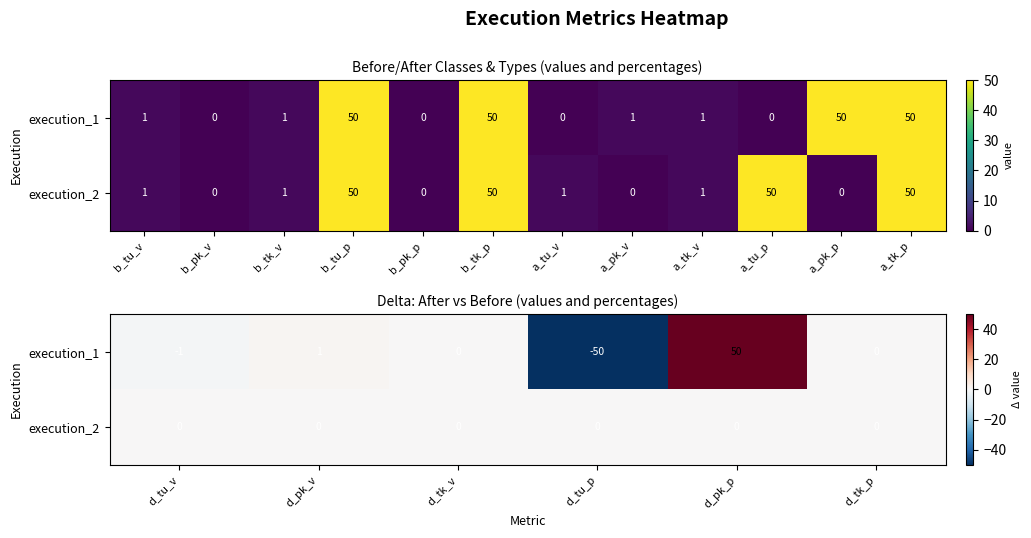

At d_tu_p, list the series in order from smallest to largest.

execution_1, execution_2